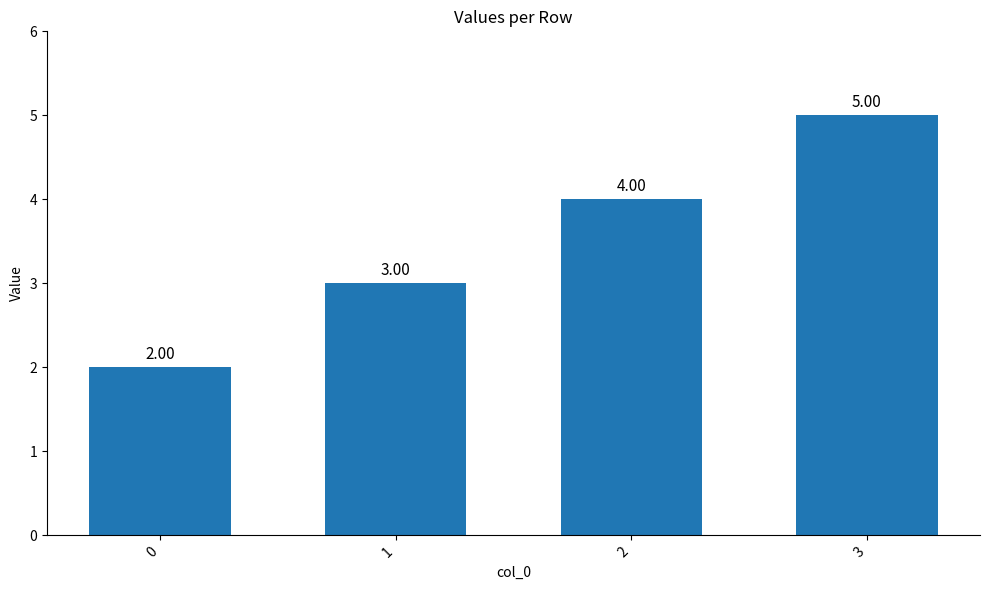

What is the difference between the maximum and minimum values?

3